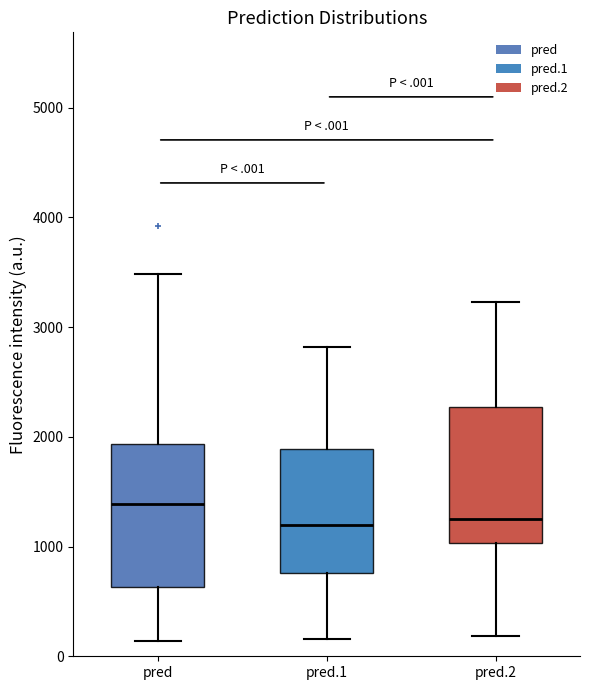

Which box has the highest median line?

pred